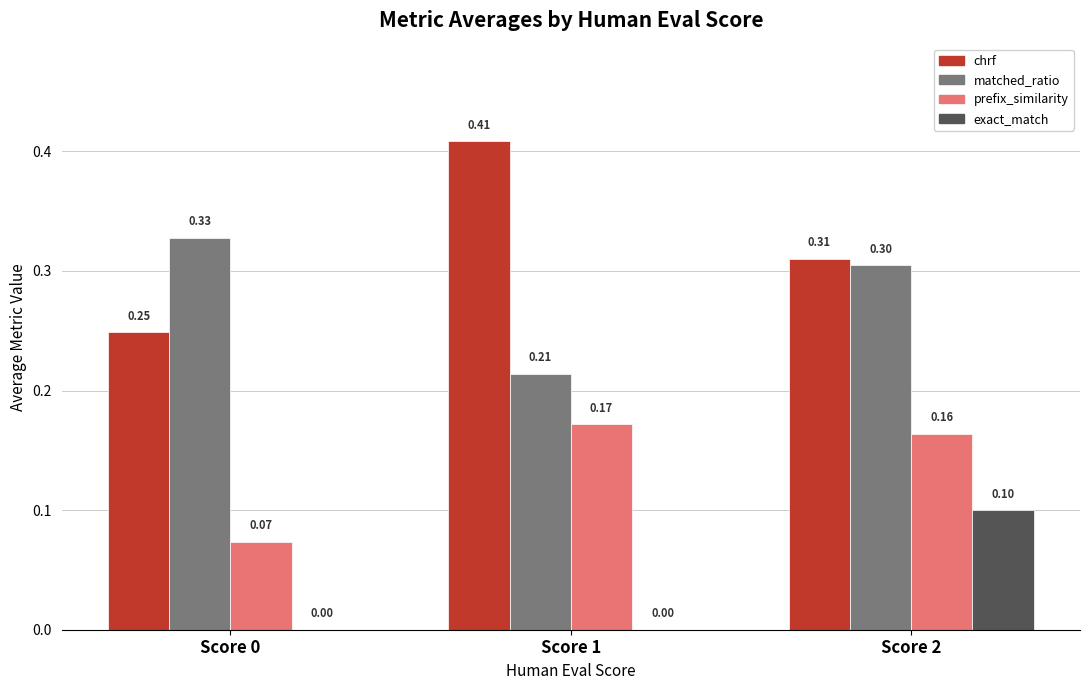

Between Score 0 and Score 2, which series saw the biggest shift?

exact_match